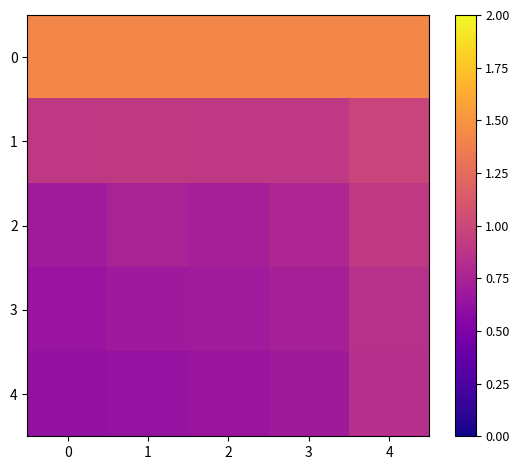

Which series has the widest spread of values?

4